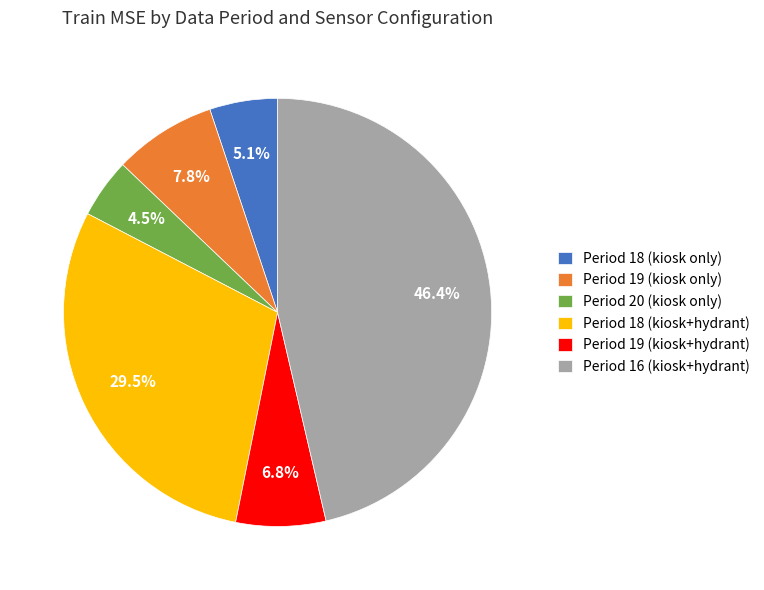

The Period 18 (kiosk+hydrant) slice represents 44% of the pie. True or false?

False